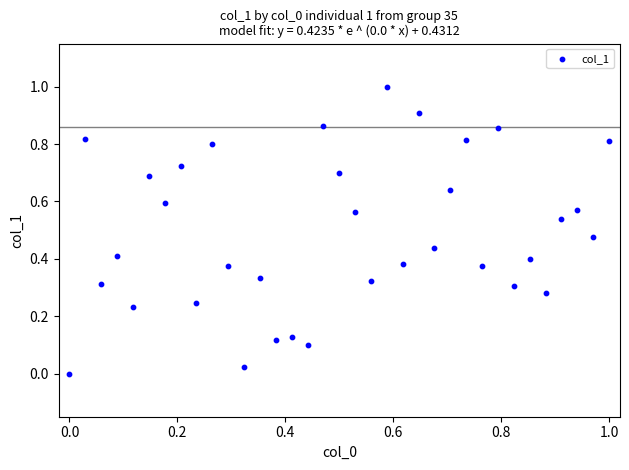

What is the range of Y values (max minus min)?

1.0